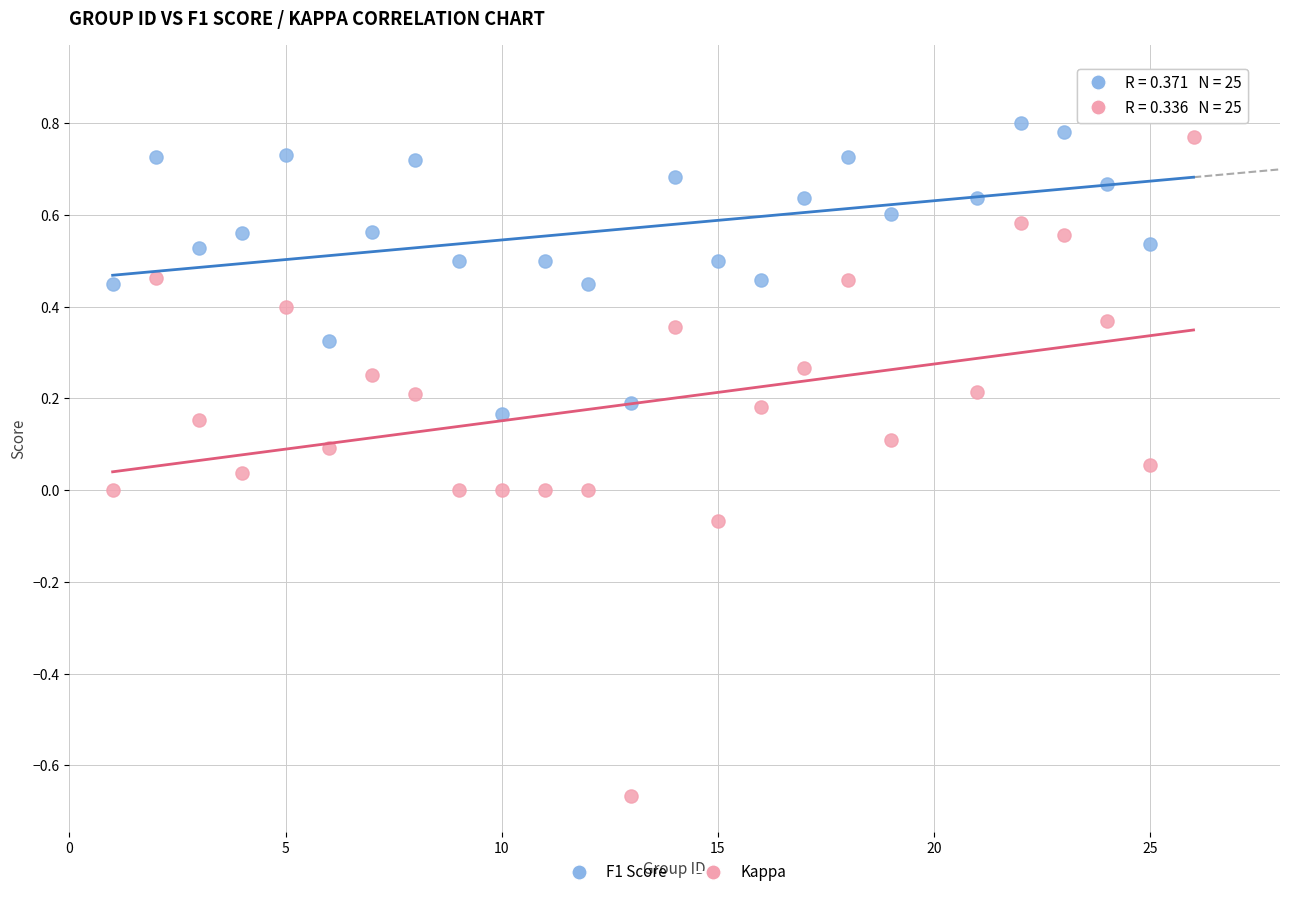

Which series reaches the minimum Y coordinate?

Kappa